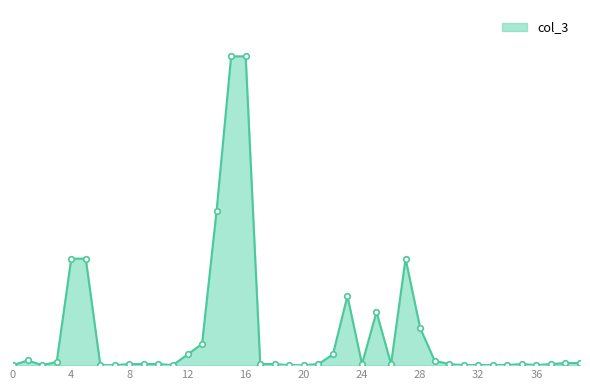

Is this an area chart (filled region under the line)?

Yes